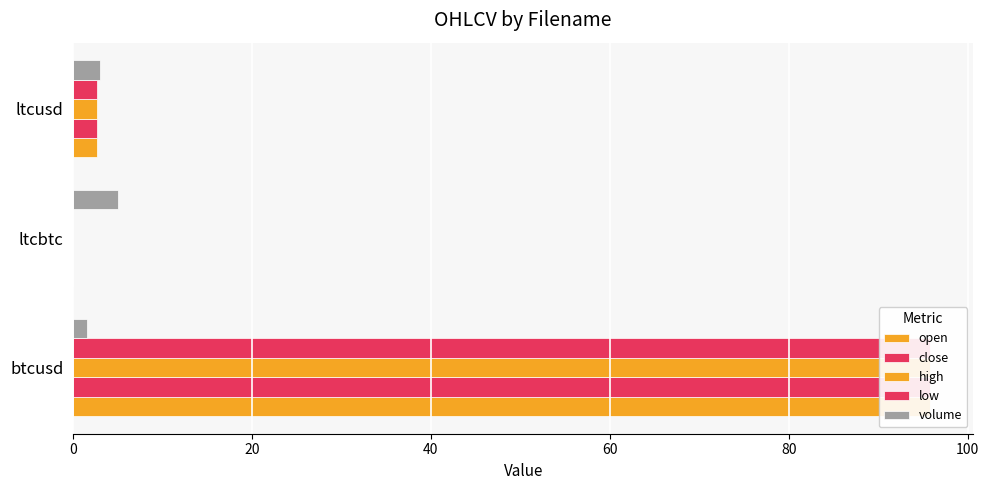

What is the maximum value shown in the chart?

95.8